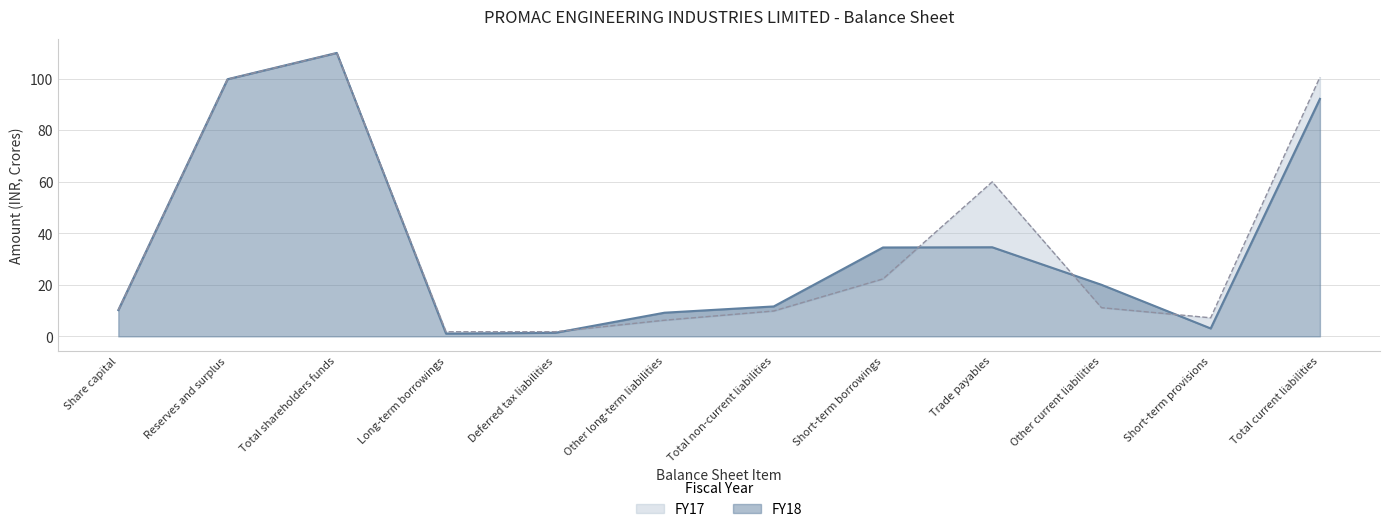

Between Share capital and Short-term provisions, which is larger?

Share capital